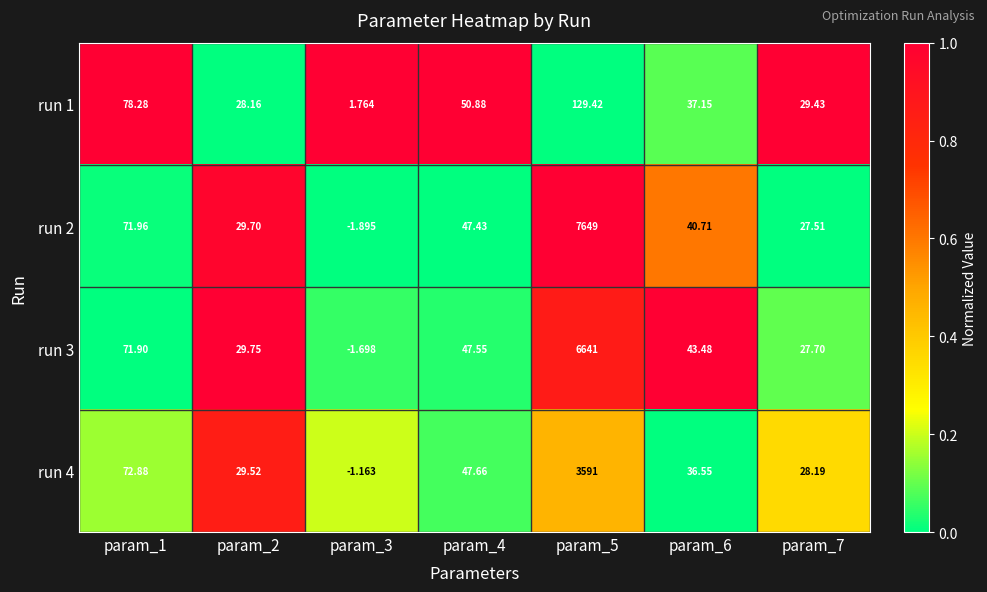

Is the value of run 4 at param_1 greater than the value of run 3 at param_3?

Yes